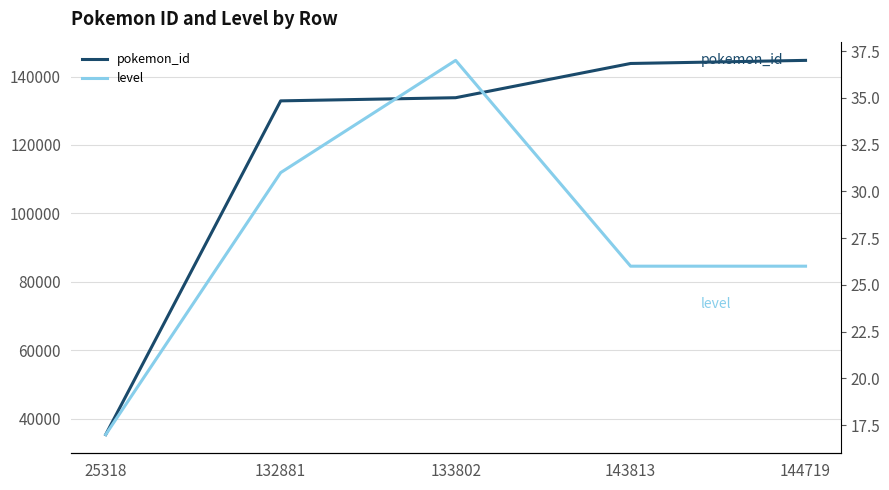

True or false: pokemon_id and level intersect in this chart.

False